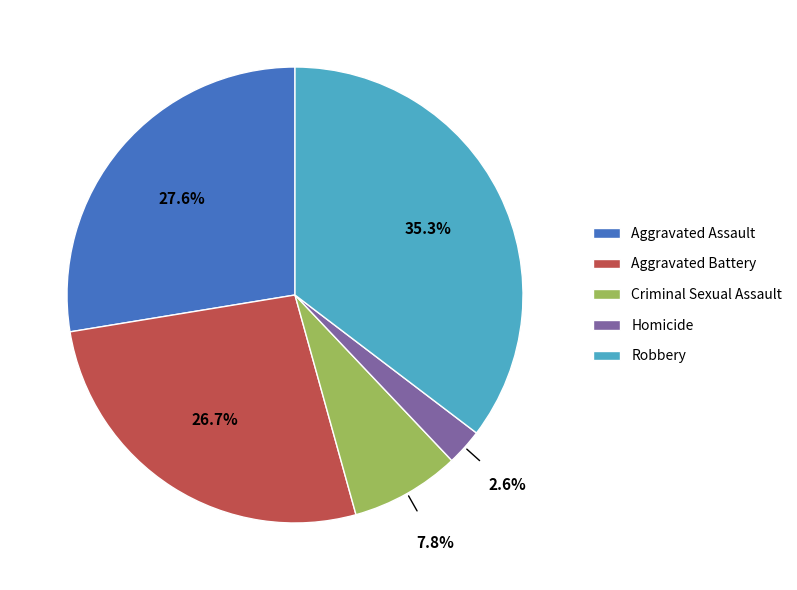

To the nearest percent, what is the difference between the Aggravated Assault and Aggravated Battery slice percentages?

1%